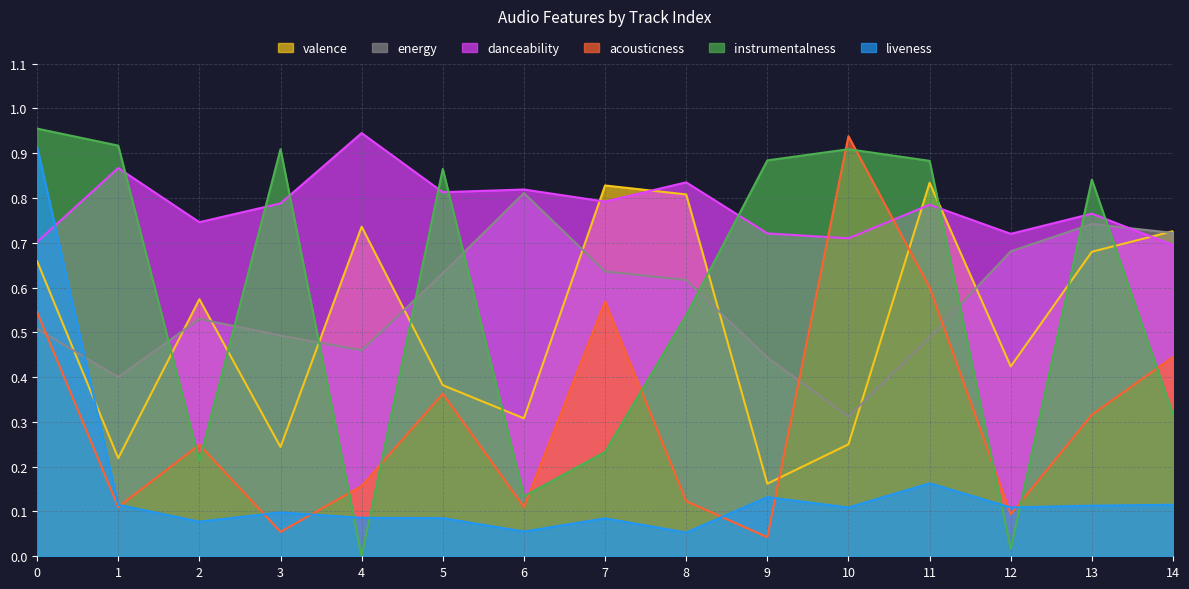

The instrumentalness series shows 0.3 at 14. True or false?

True